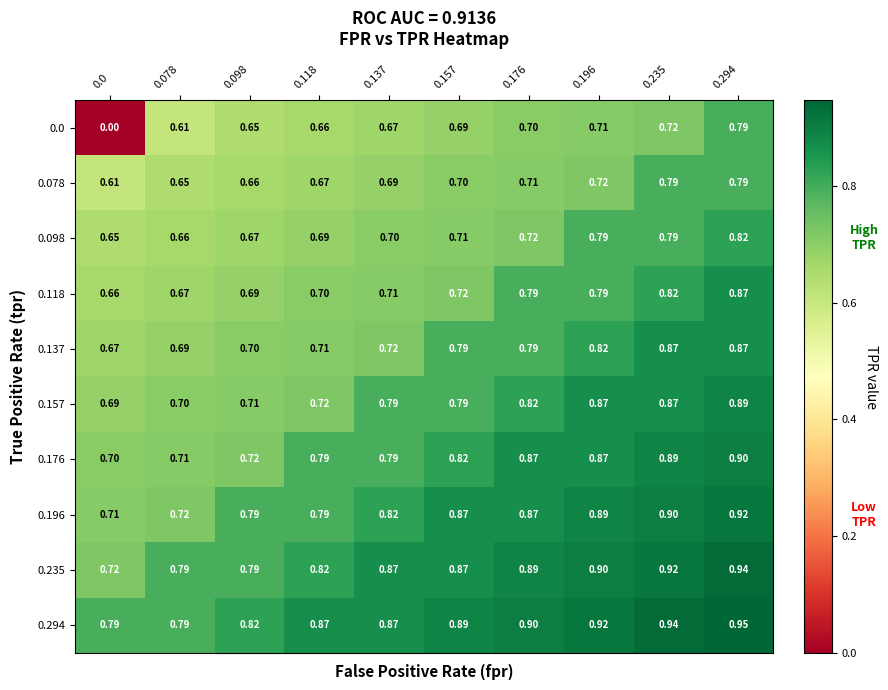

At how many categories does at least one series exceed 0?

10